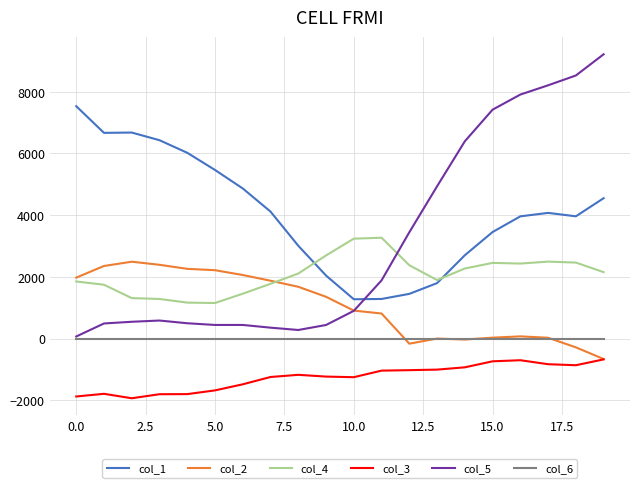

What is the minimum value shown in the chart?

-1932